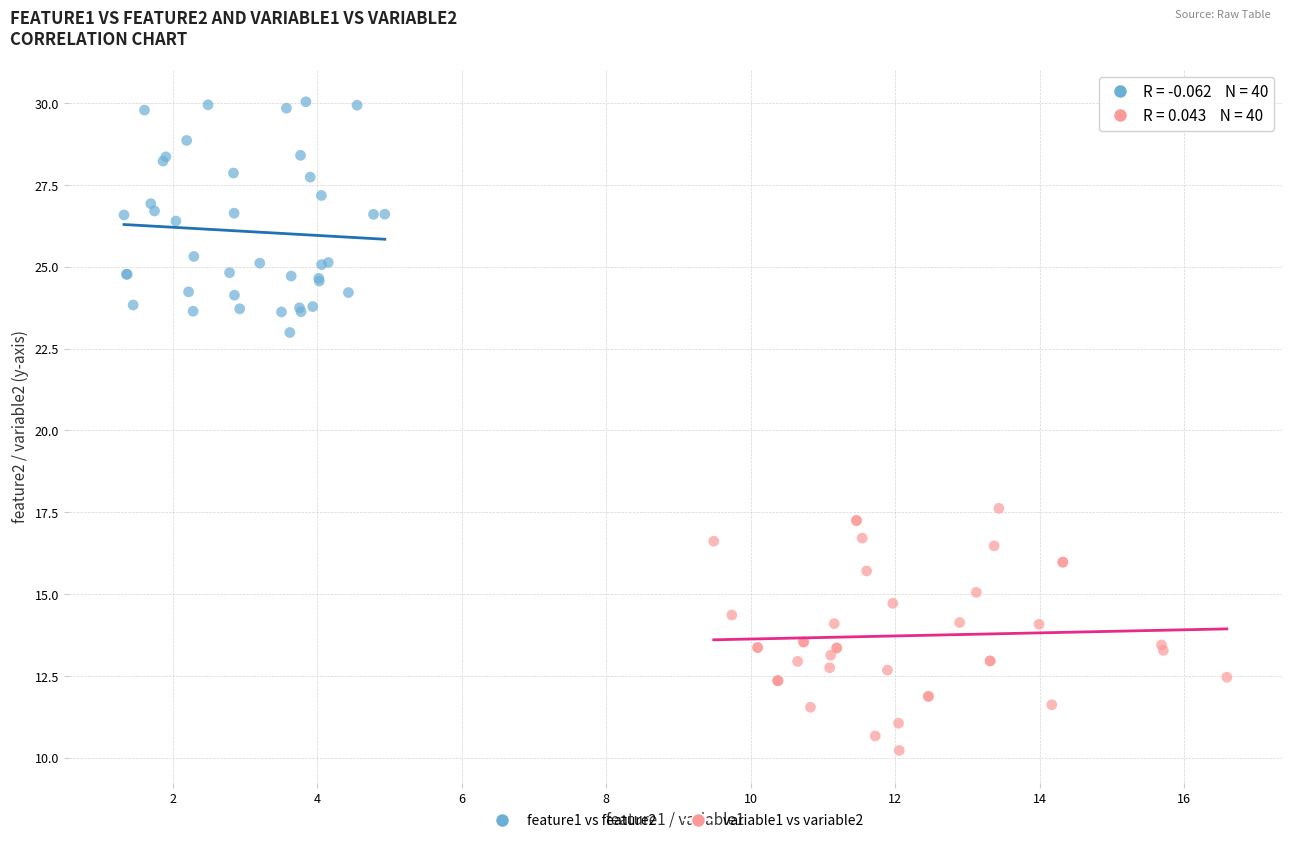

Which series contains the highest Y value?

feature1 vs feature2